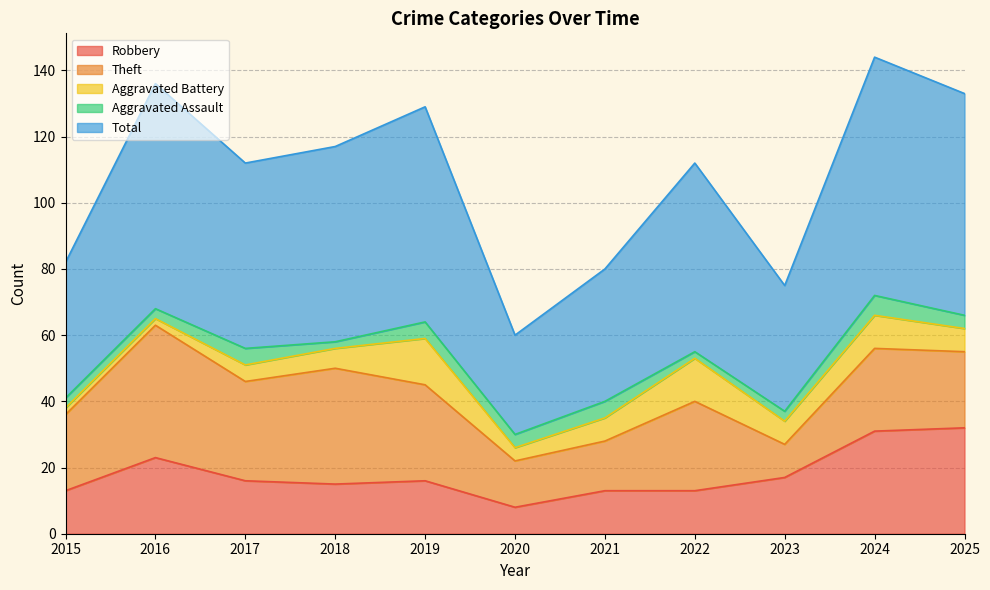

Which label corresponds to the largest value in the chart?

2024